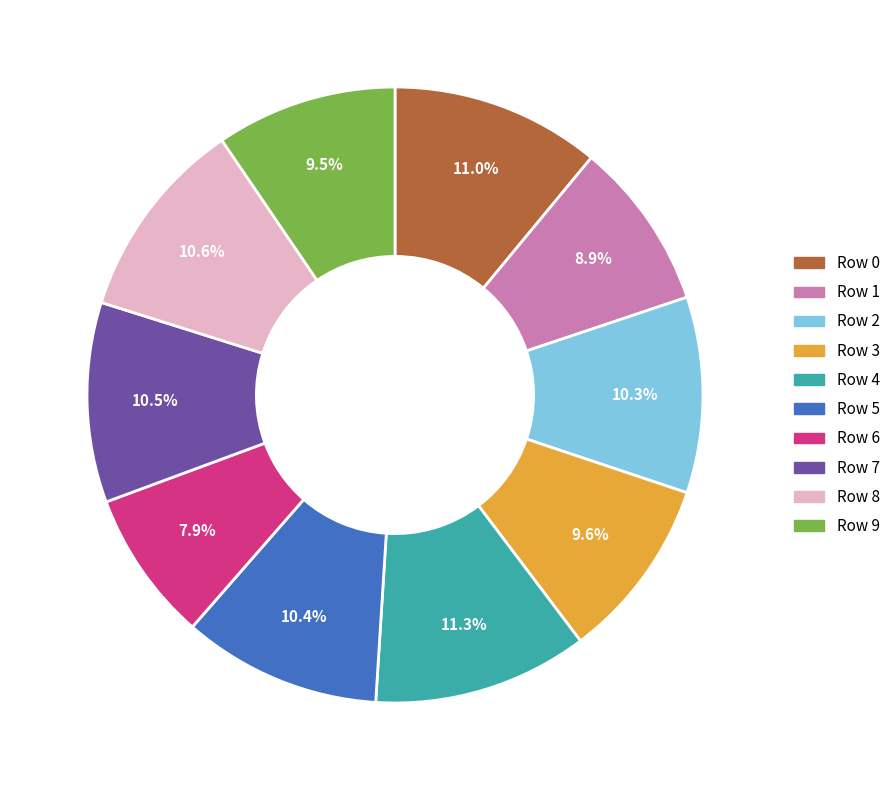

What percentage is the Row 0 slice, to the nearest percent?

11%